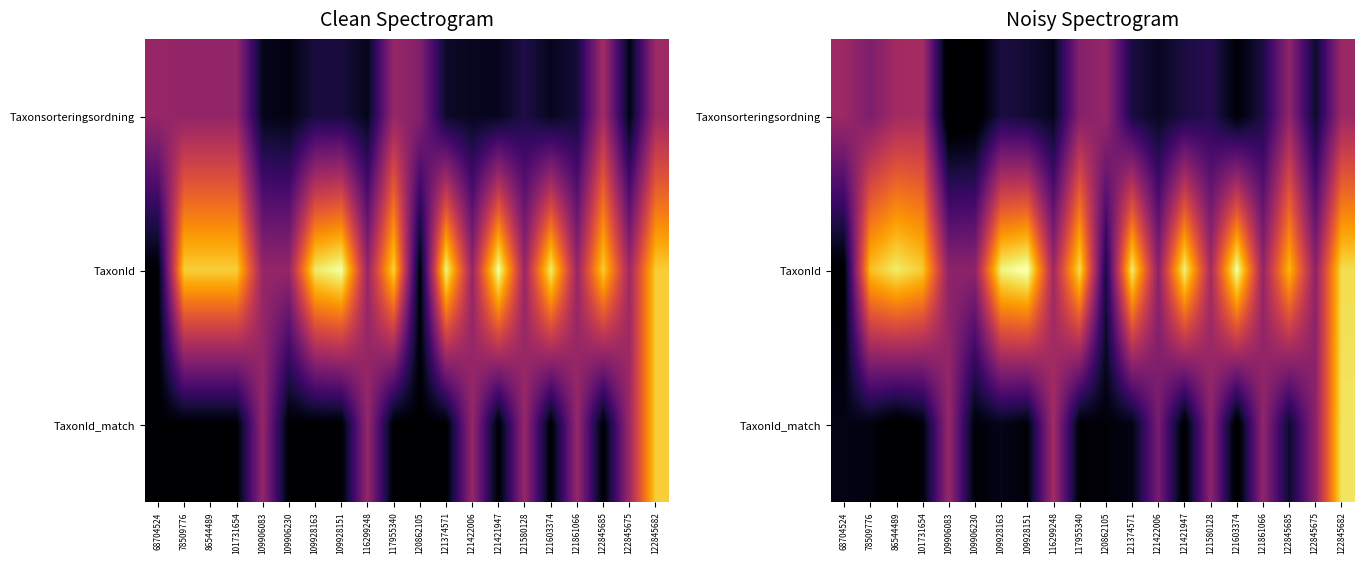

What is the spread (max minus min) of values at 116299248?

97720.0